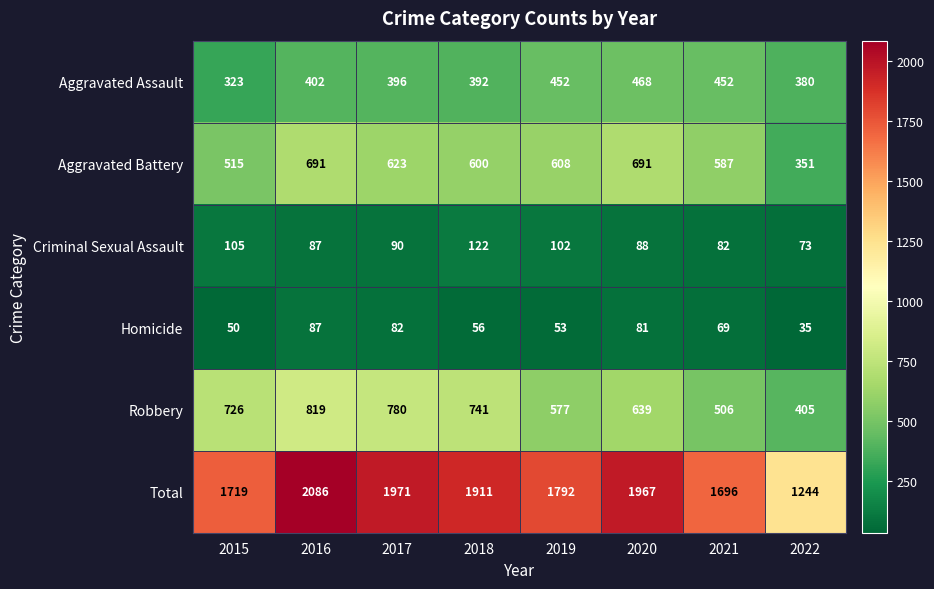

The Criminal Sexual Assault series shows 105 at 2015. True or false?

True